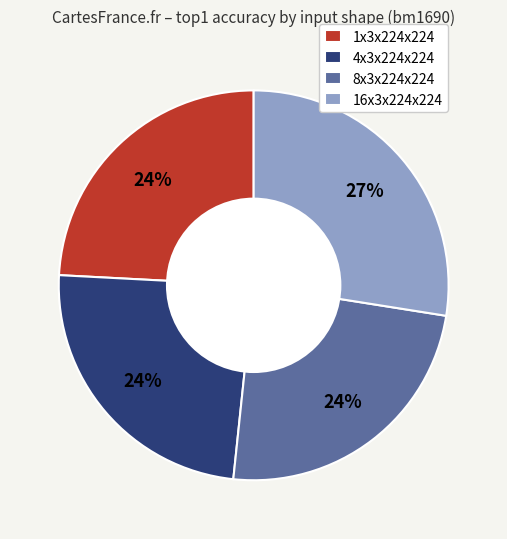

The 1x3x224x224 slice represents 31% of the pie. True or false?

False